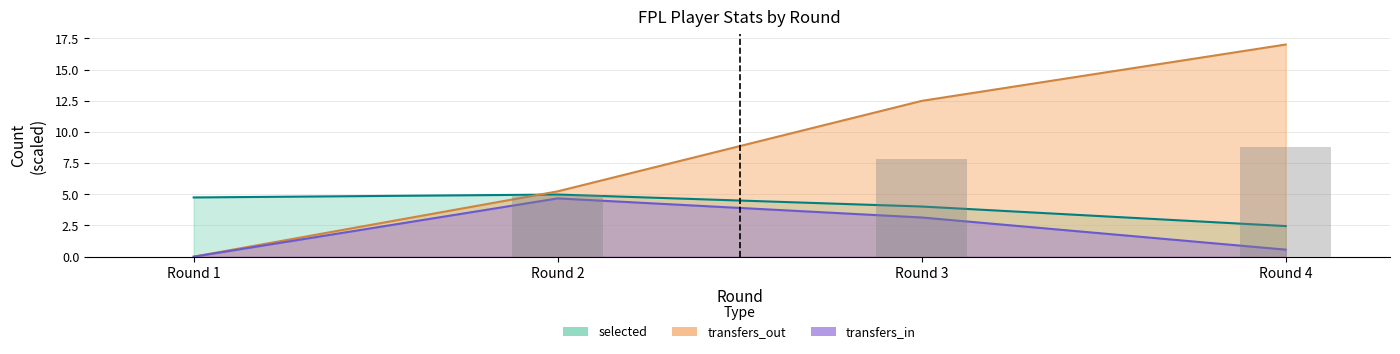

What is the value of the selected bar at the 3rd from the left?

4.0